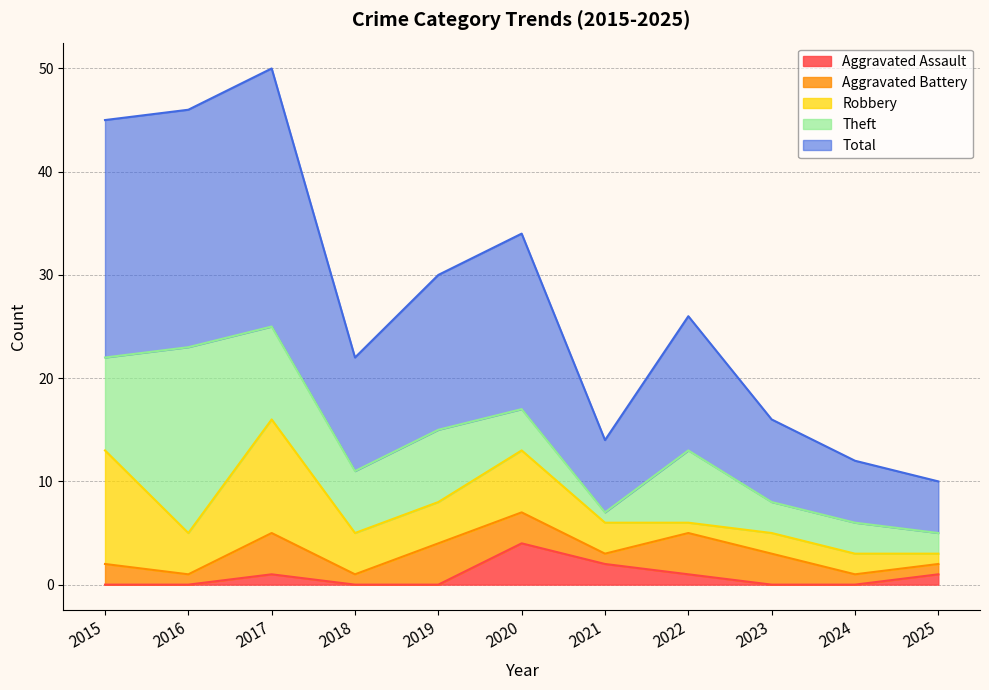

At which label is Aggravated Assault closest to 2?

2021